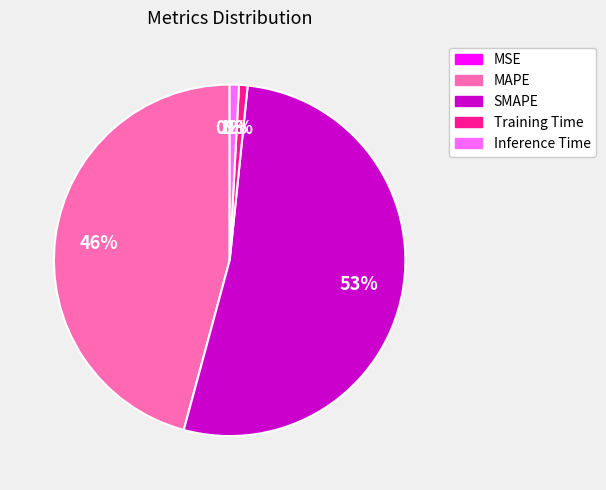

Which category has the biggest portion of the pie?

SMAPE